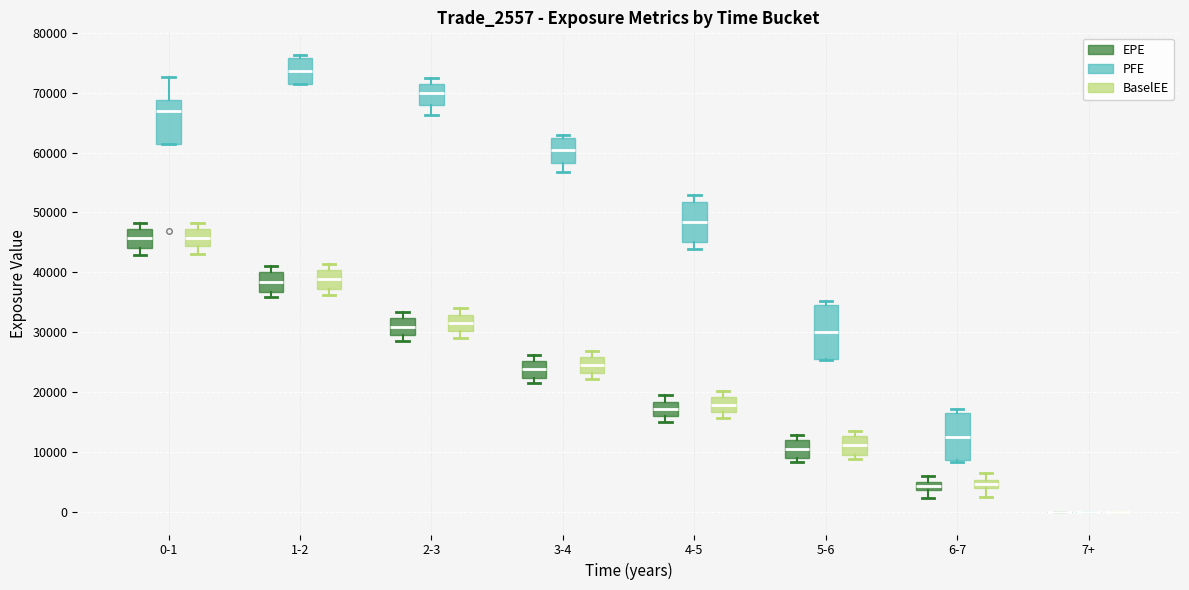

Which box is the tallest, from its lower edge to its upper edge?

5-6 (PFE)